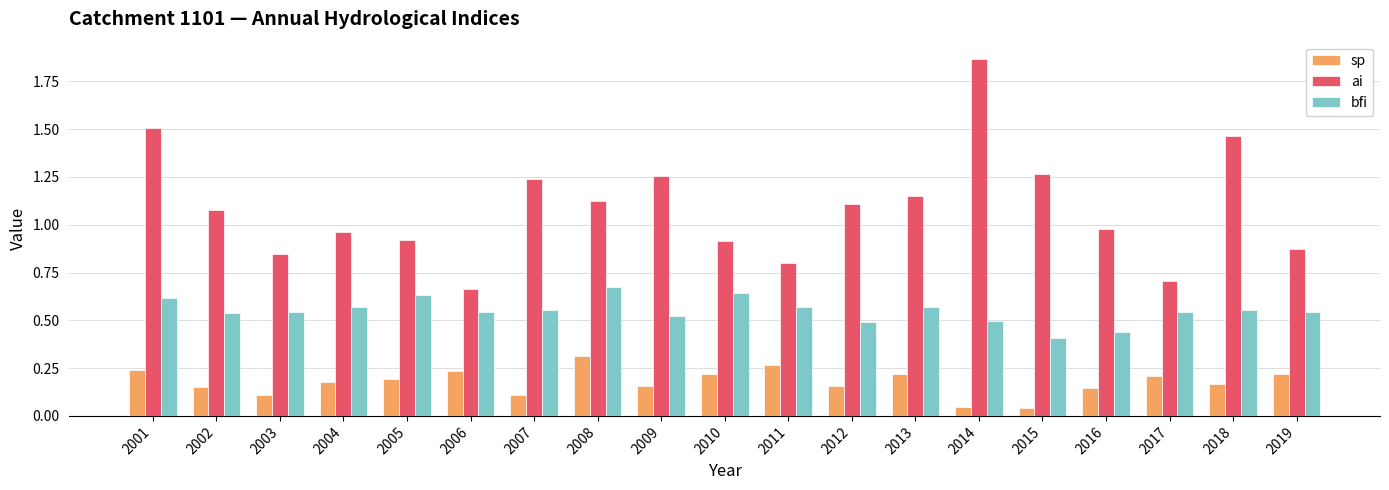

Count the bfi values in the range 0 to 1.

19